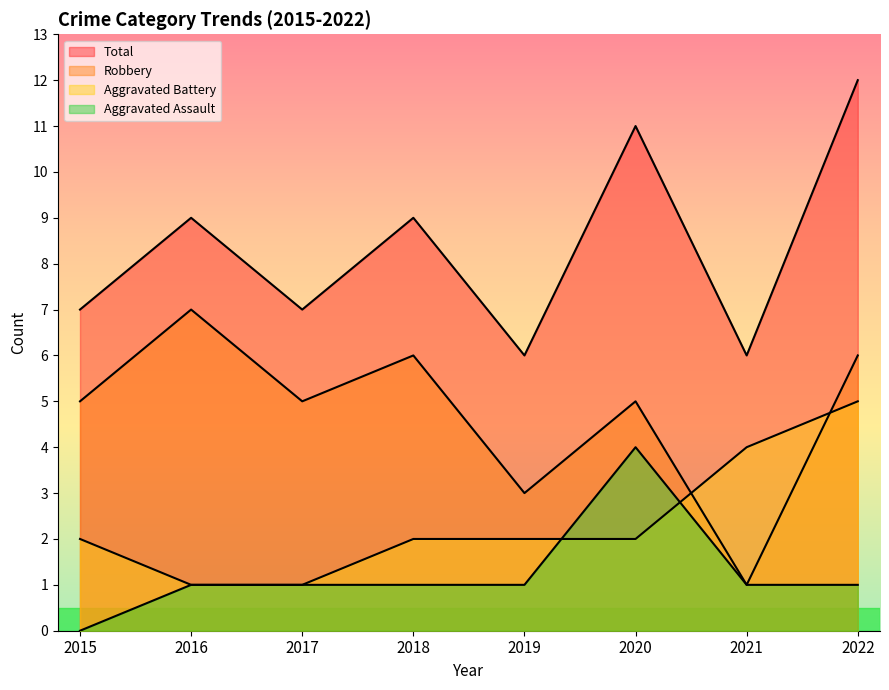

Reading right to left, list all the values displayed in this chart.

Aggravated Assault: 2022=1	2021=1	2020=4	2019=1	2018=1	2017=1	2016=1	2015=0
Aggravated Battery: 2022=5	2021=4	2020=2	2019=2	2018=2	2017=1	2016=1	2015=2
Robbery: 2022=6	2021=1	2020=5	2019=3	2018=6	2017=5	2016=7	2015=5
Total: 2022=12	2021=6	2020=11	2019=6	2018=9	2017=7	2016=9	2015=7